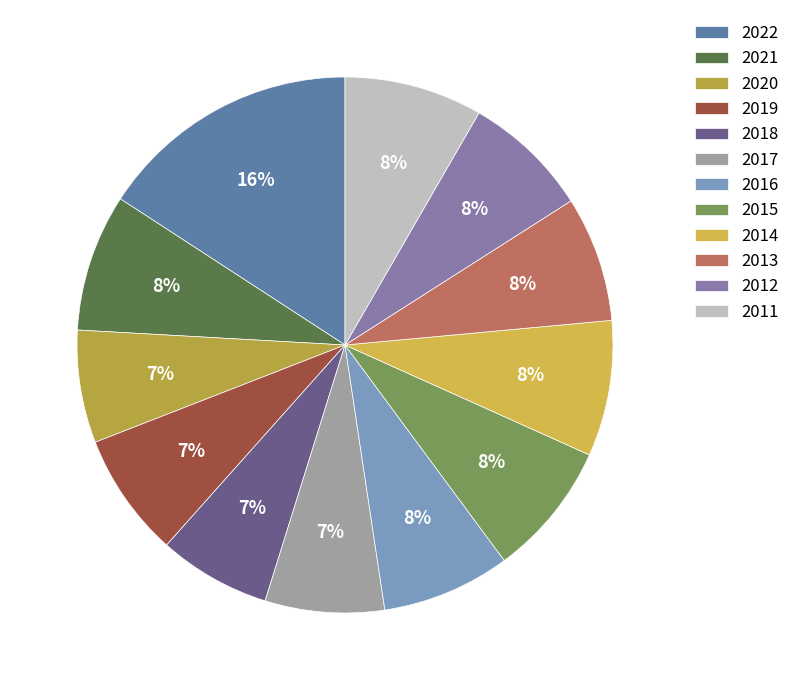

How many slices are in this pie chart?

12